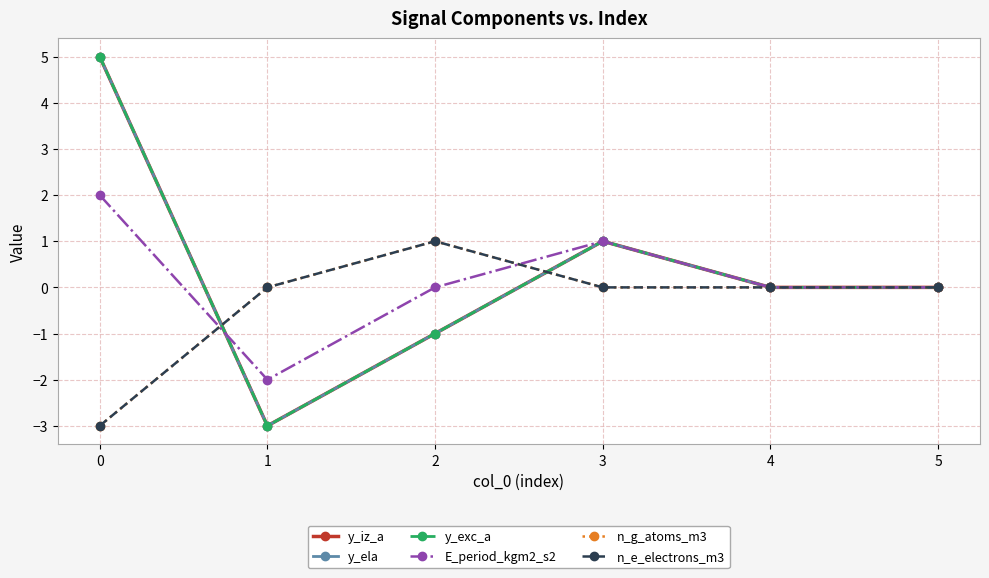

Rank the series at 4 from highest to lowest value.

y_iz_a, y_ela, y_exc_a, E_period_kgm2_s2, n_g_atoms_m3, n_e_electrons_m3